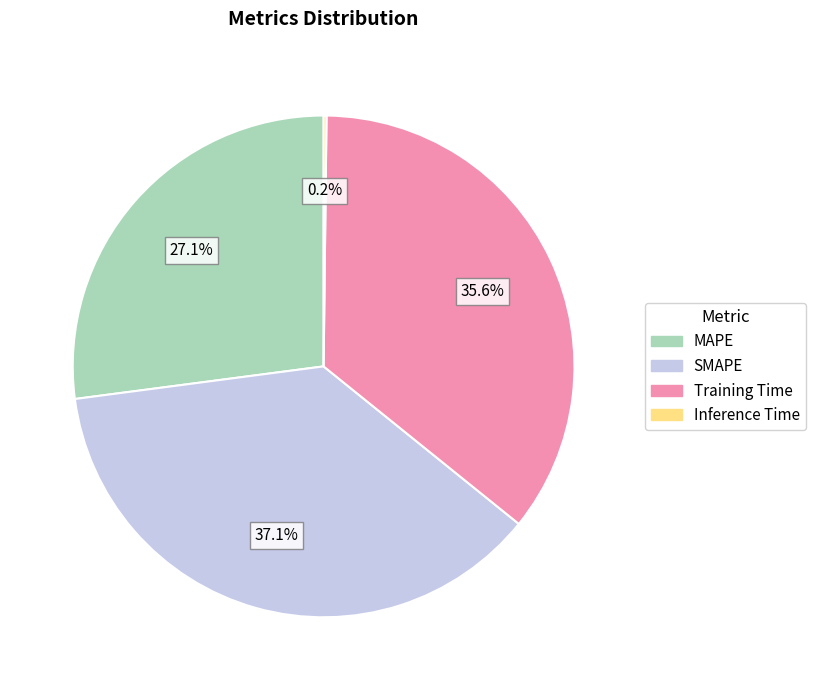

Approximately how many times larger is the value at SMAPE compared to Training Time?

1.0